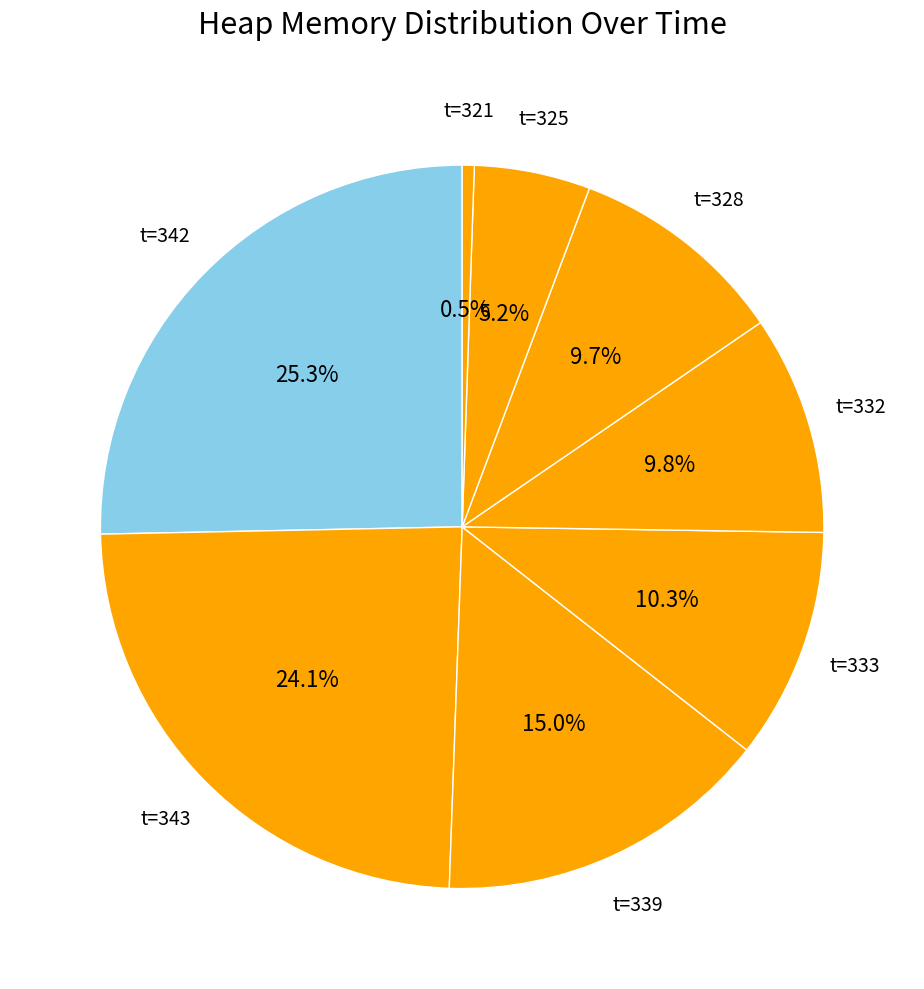

What is the ratio of the value at t=332 to the value at t=343?

0.4